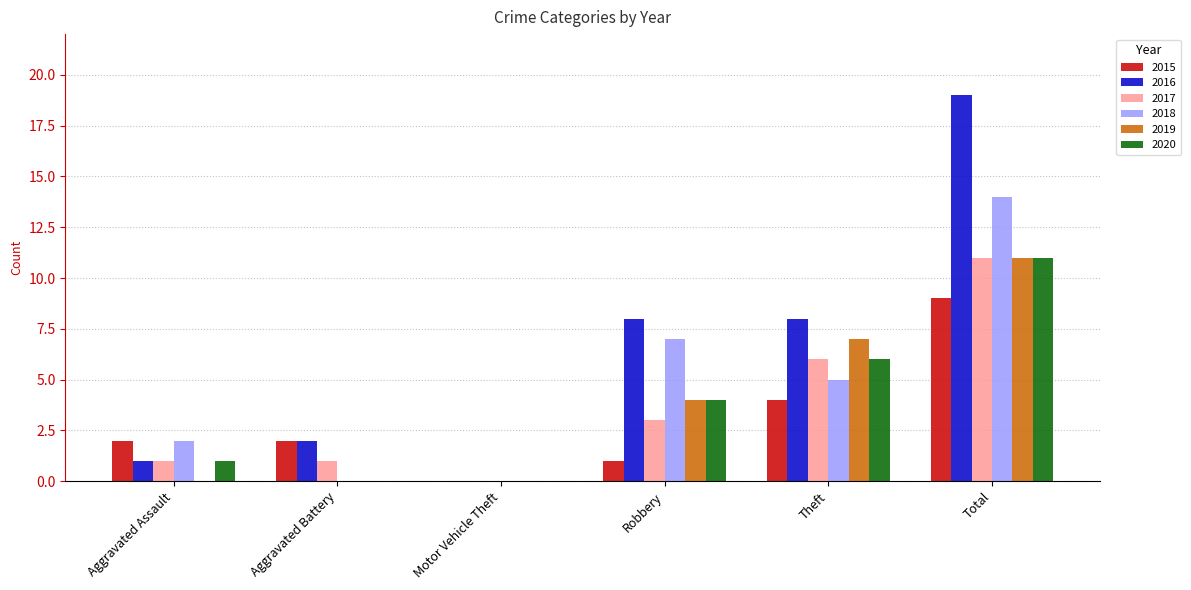

Count the number of categories in the chart.

6